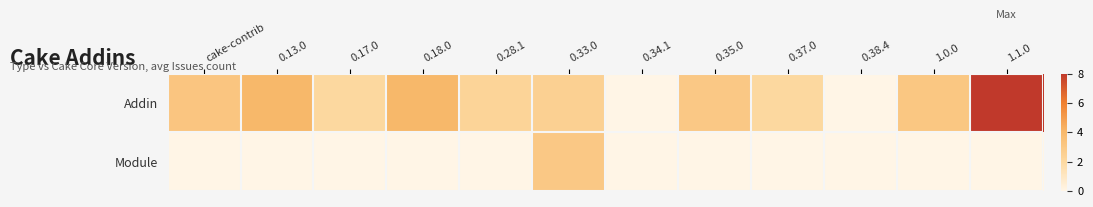

Between 0.13.0 and 0.34.1, which series saw the biggest shift?

Addin